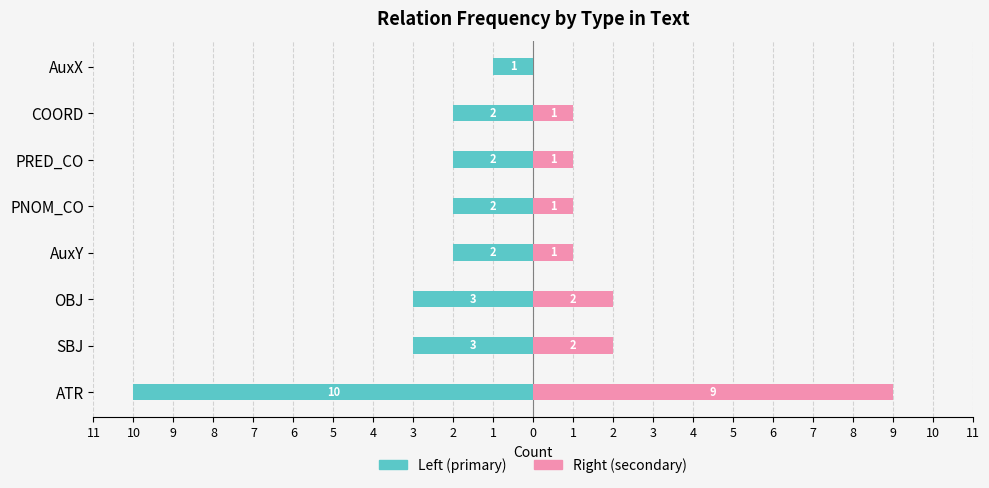

How many values in Dependency (right) are above zero?

7